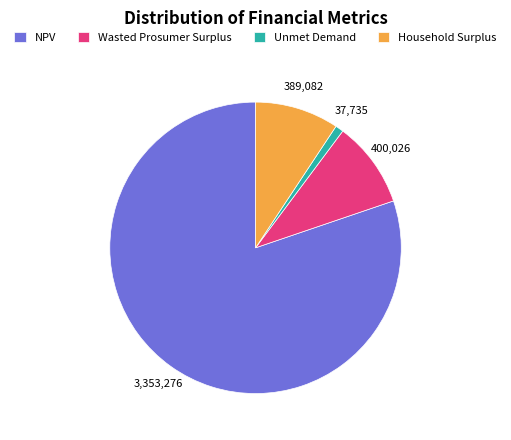

What is the majority slice?

NPV